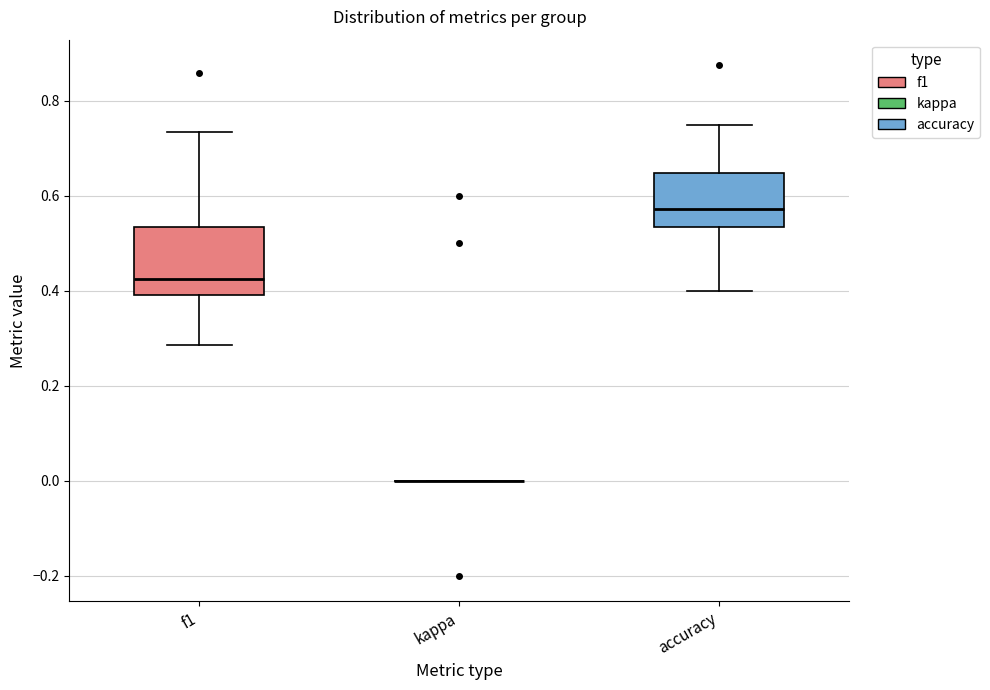

Reading left to right, transcribe this box plot: for each box, give where its median line is, the range the box spans, and where its two whiskers end, as read against the y-axis. The values are not printed on the chart, so give them approximately, as read against the axis.

f1: median 0.42, box 0.40 to 0.54, whiskers 0.28 to 0.74
kappa: box collapsed to a line at 0.00, whiskers 0.00 to 0.00
accuracy: median 0.58, box 0.54 to 0.64, whiskers 0.40 to 0.76